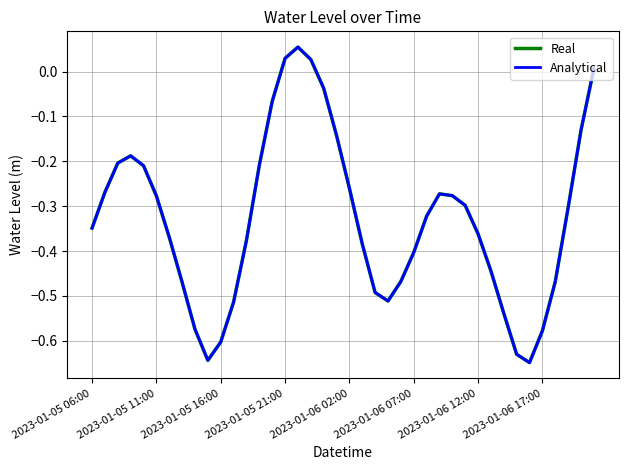

Does the chart have visible grid lines?

Yes